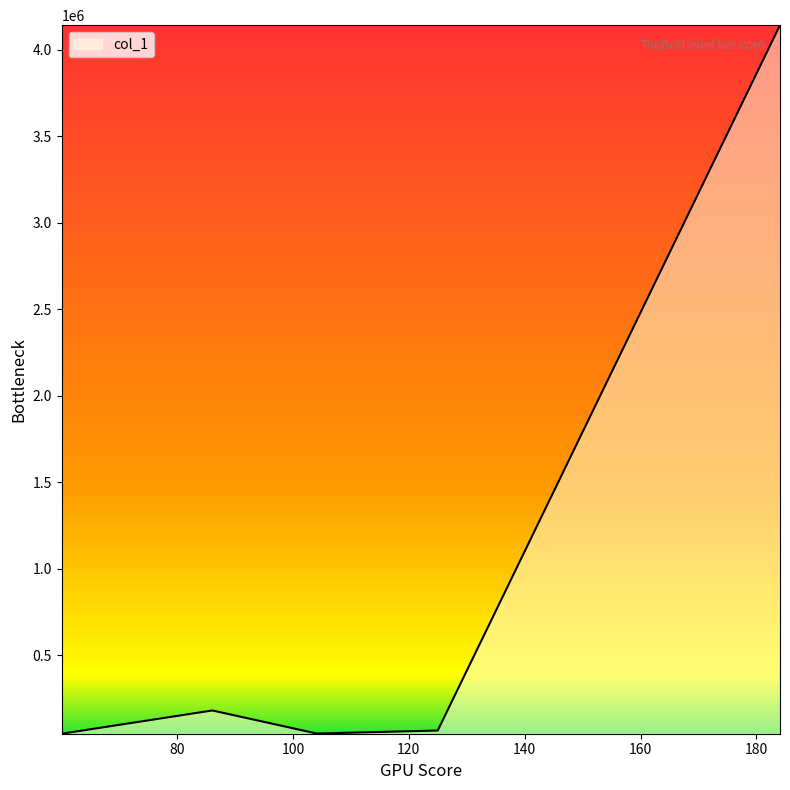

How many interior local peaks (higher than both neighbors) does the data have?

1